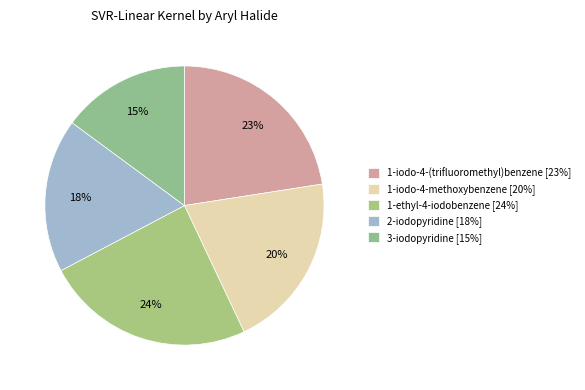

Which category has the smallest portion of the pie?

3-iodopyridine [15%]